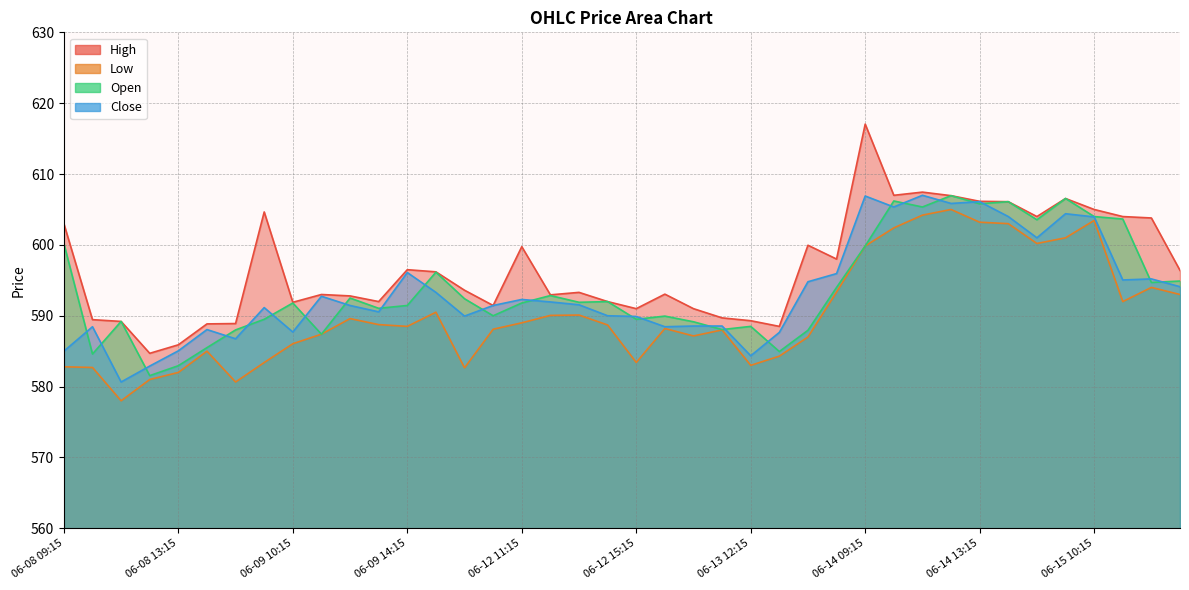

At which category does Close reach its first local valley?

06-08 11:15